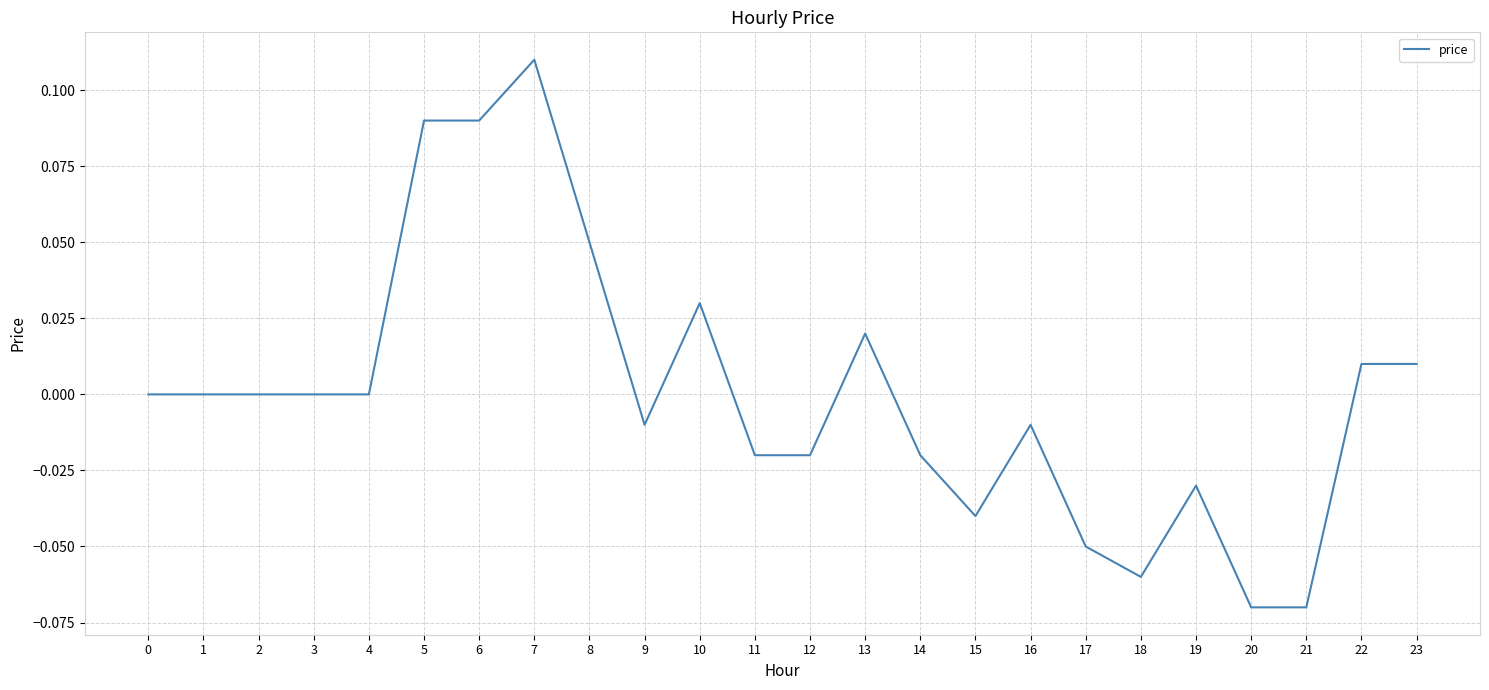

Which label corresponds to the largest value in the chart?

7